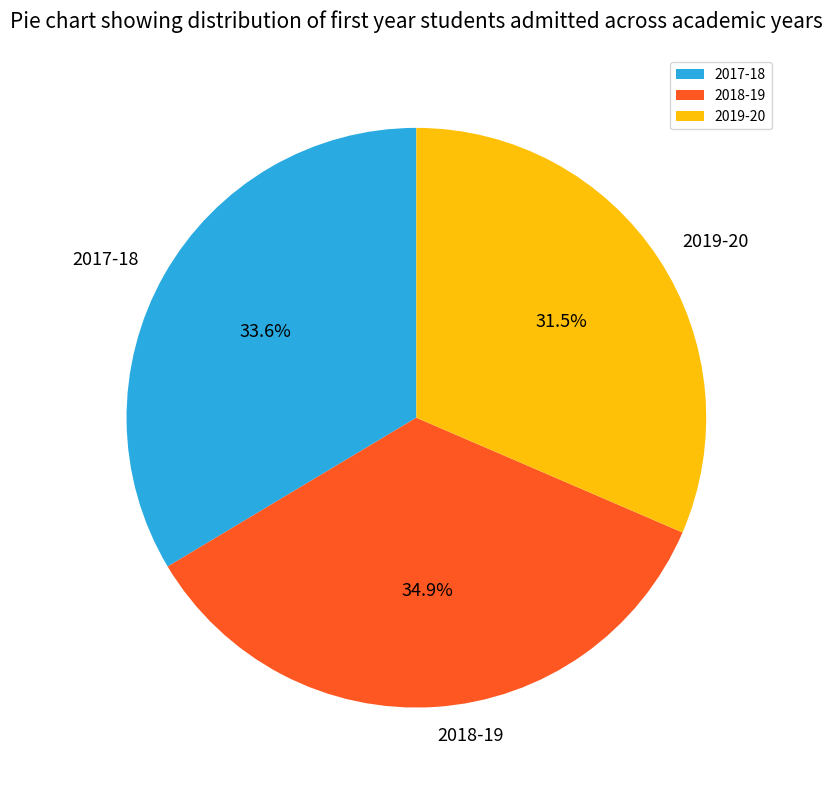

Is 2017-18 the majority of the pie?

No